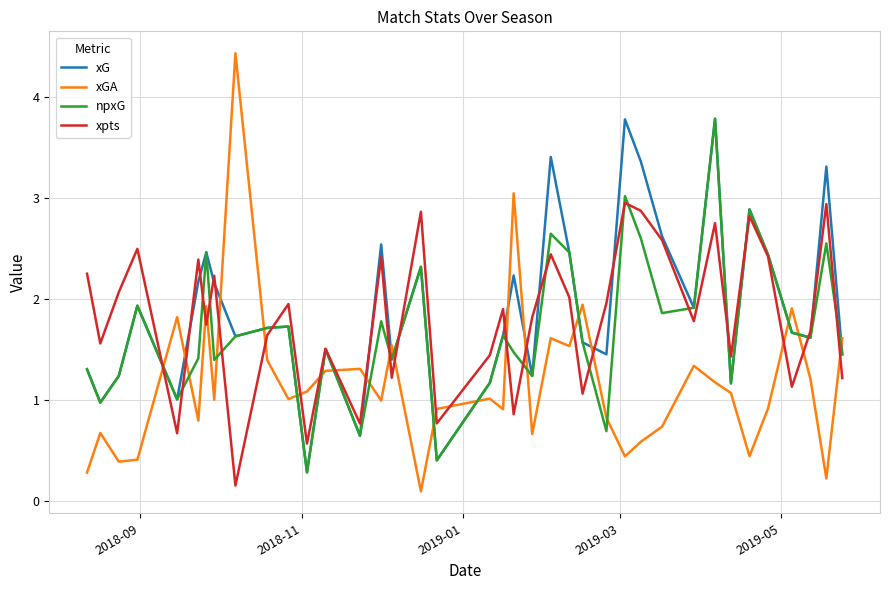

What is the maximum value shown in the chart?

4.4